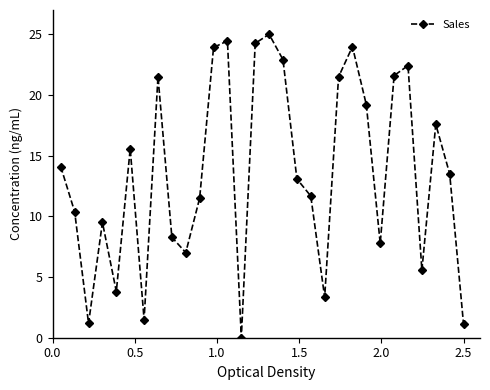

What is the value of the 5th point from the left?

3.8